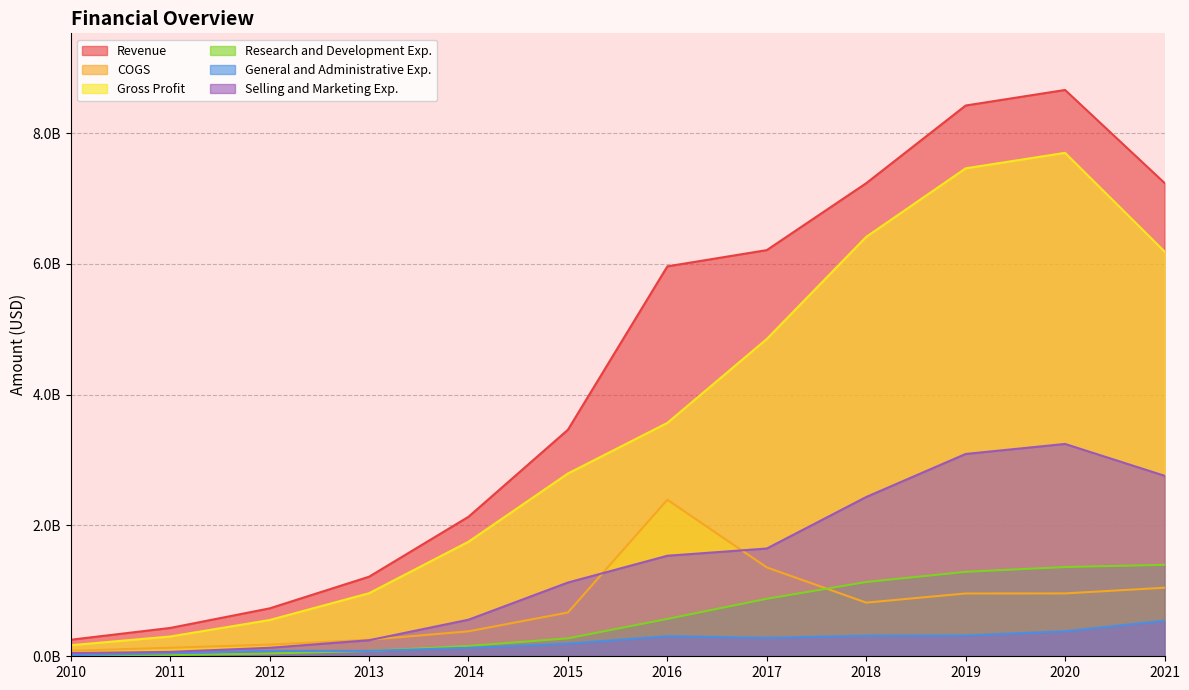

What is the sum of all Gross Profit values?

42716333000